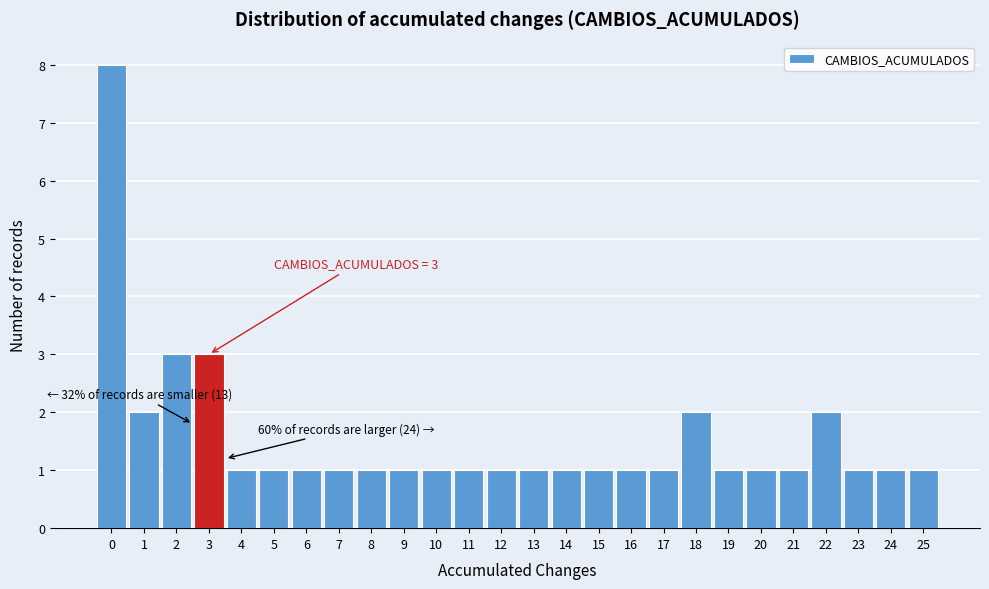

Over which range of the x-axis is the bar tallest?

-0.5 to 0.5